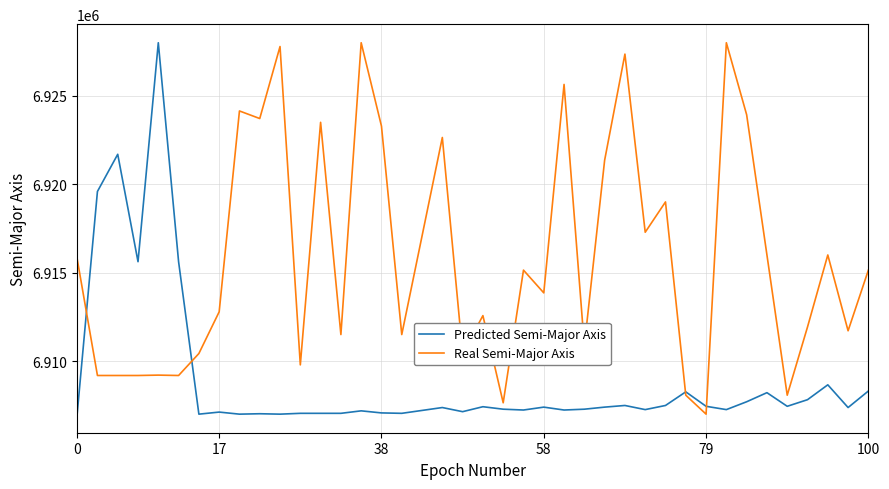

Which series has the largest total across all categories?

Real Semi-Major Axis